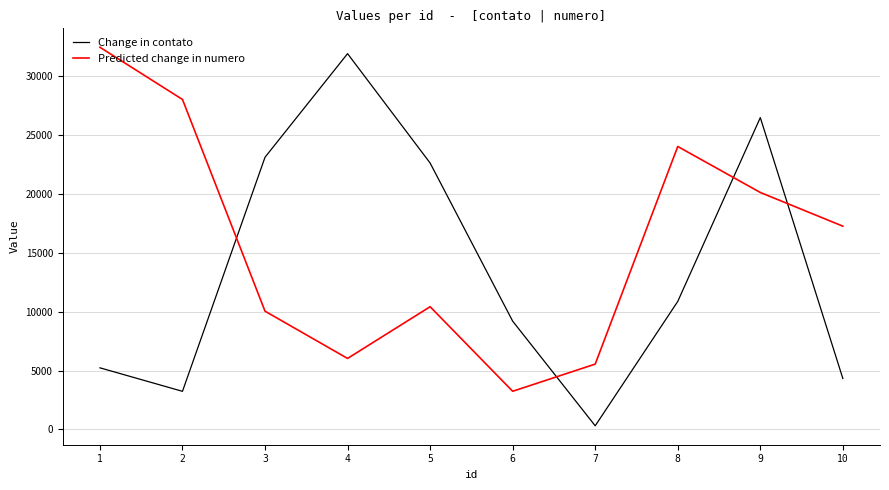

Which series changed the most between 2 and 8?

Change in contato